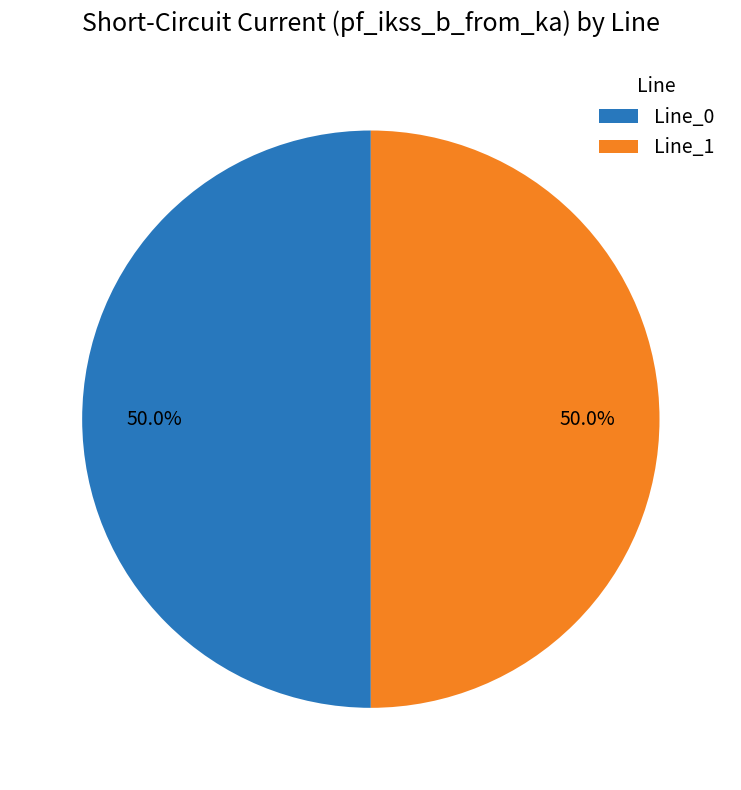

Approximately how many times larger is the value at Line_0 compared to Line_1?

1.0